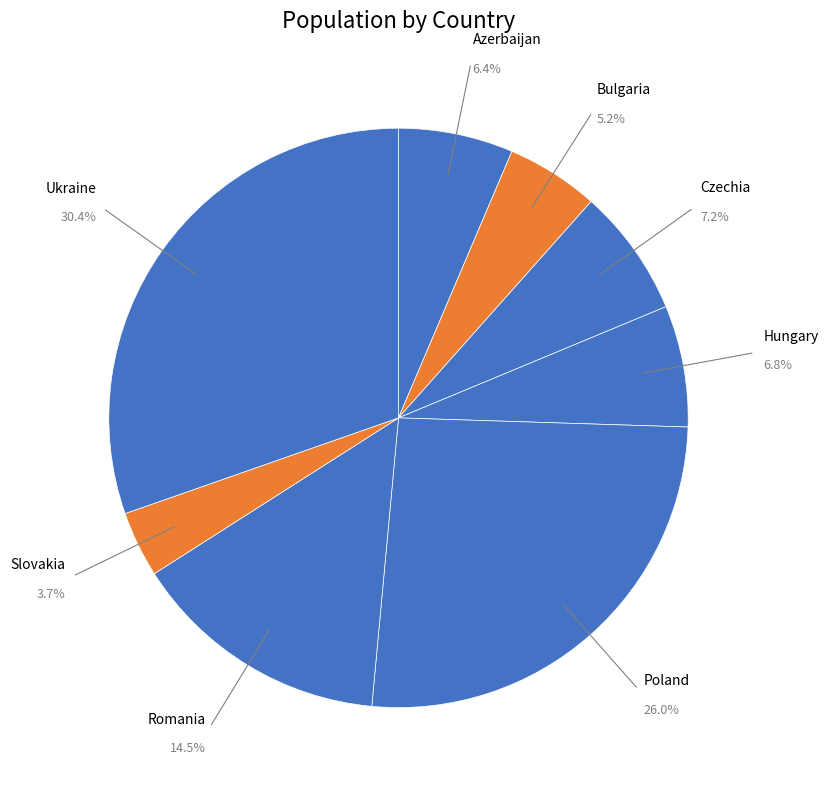

Is it true that Bulgaria is 15% of the pie?

False